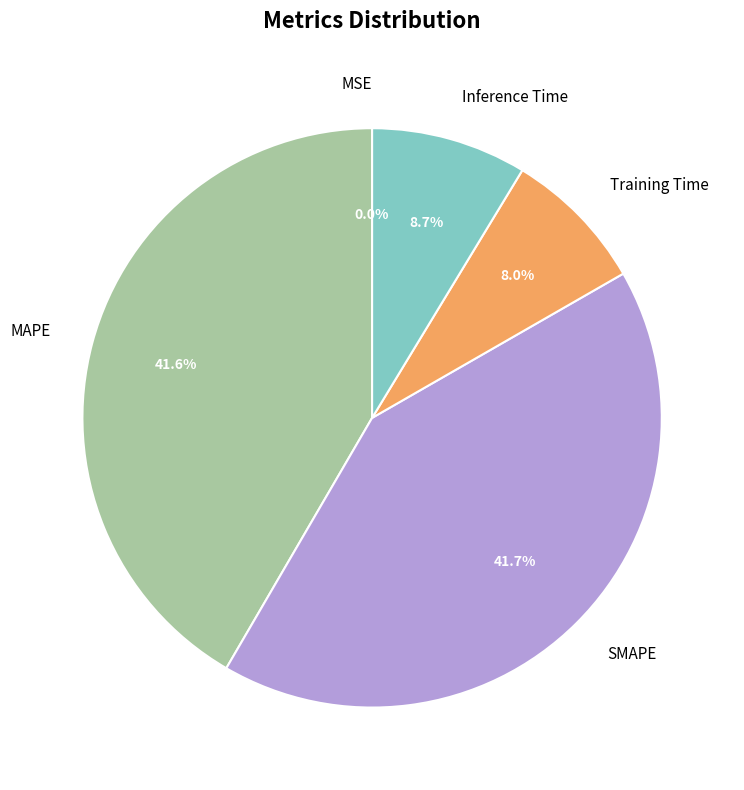

What portion of the pie excludes Inference Time?

91.3%